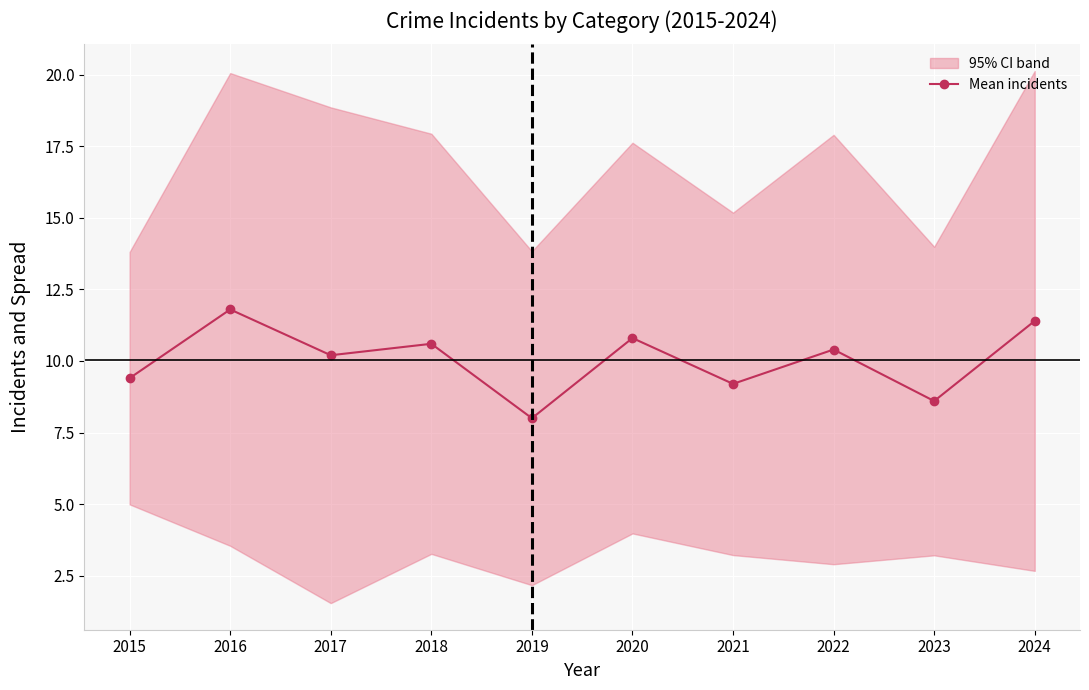

What is the maximum value for Mean incidents?

11.8